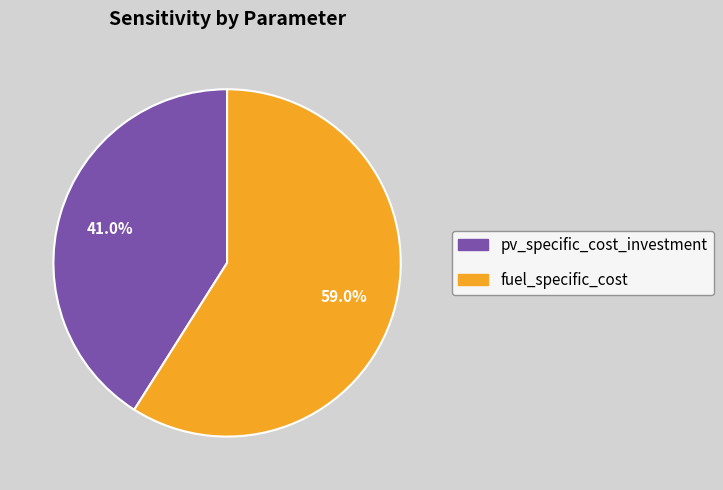

True or false: fuel_specific_cost accounts for 59% of the total.

True